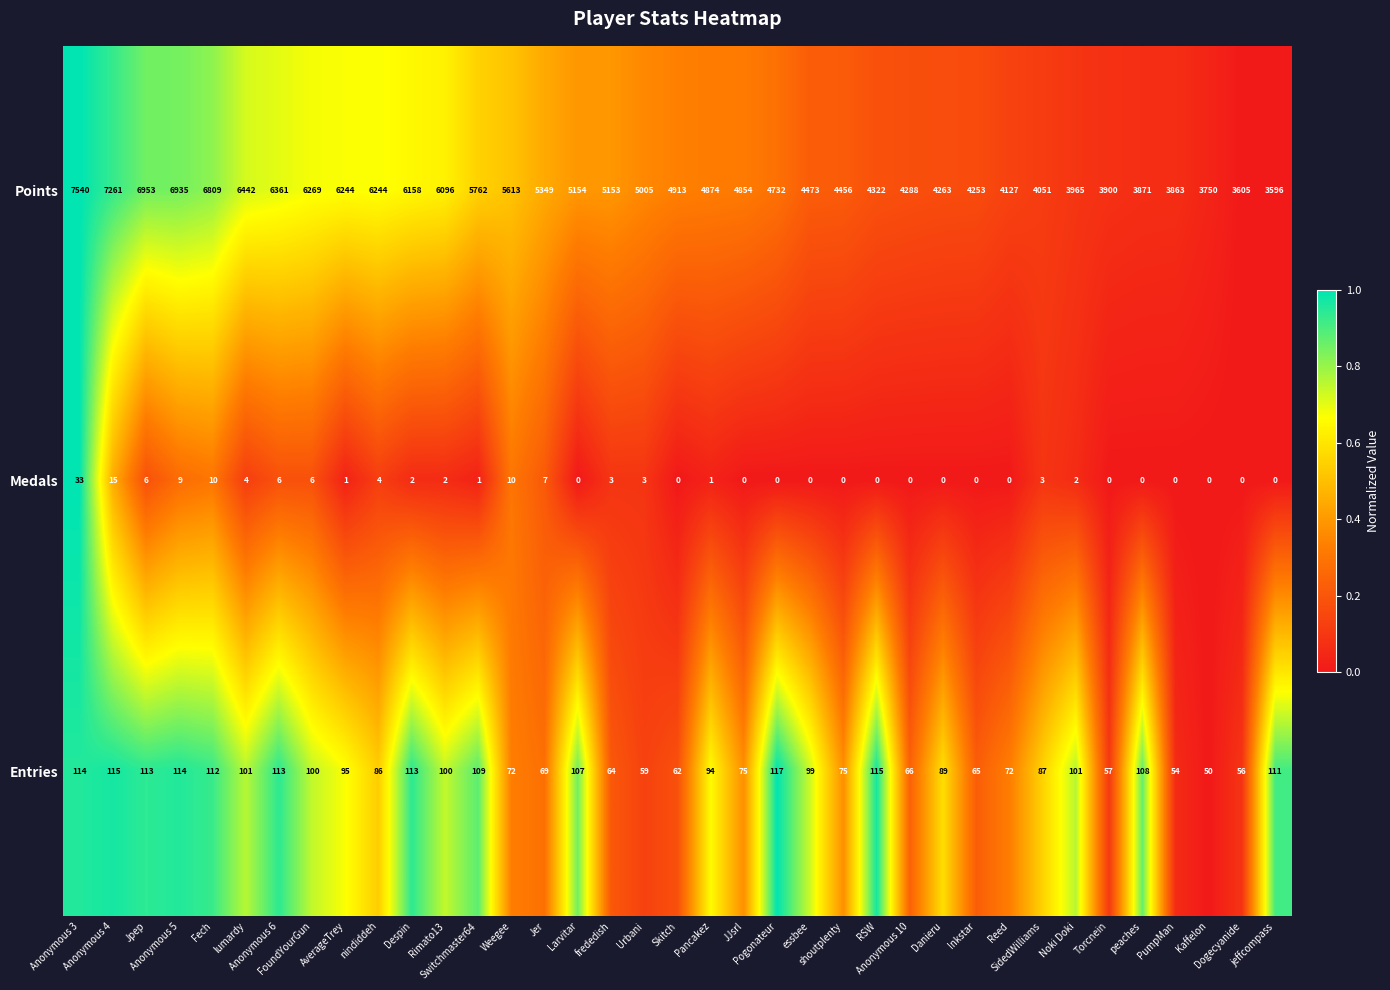

What is the difference between the second highest and second lowest values in the Medals series?

15